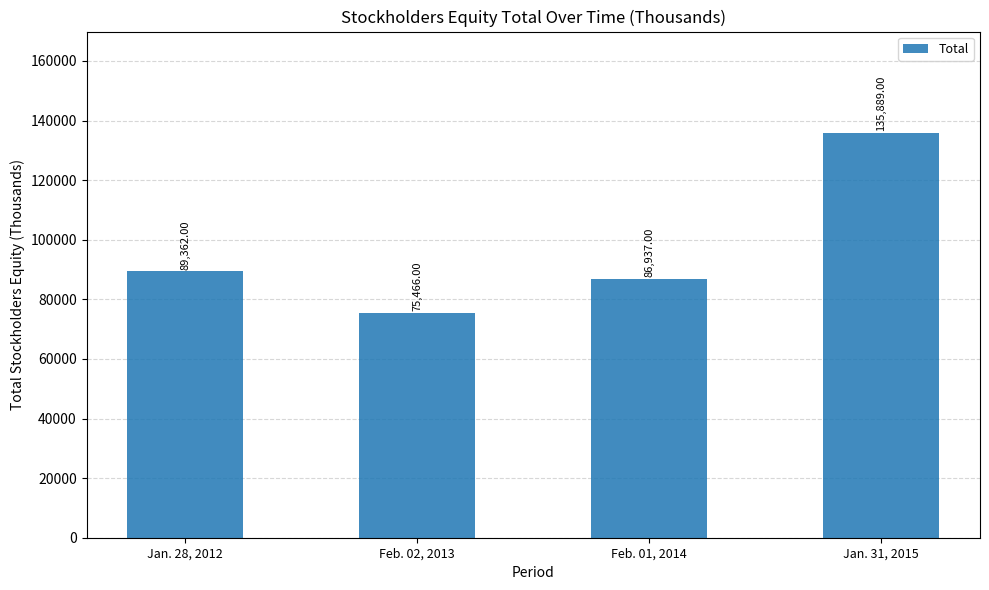

What is the change in value from Feb. 01, 2014 to Jan. 31, 2015?

+48952